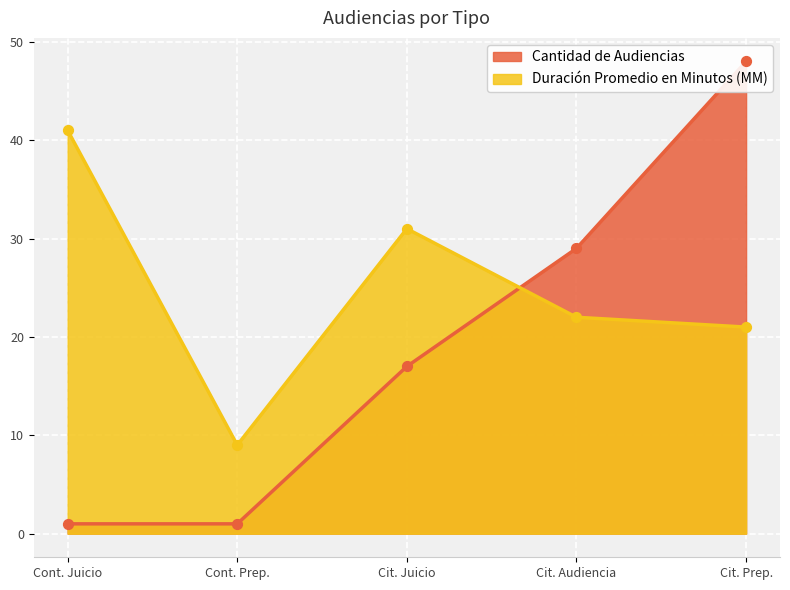

At how many categories does at least one series exceed 20?

4